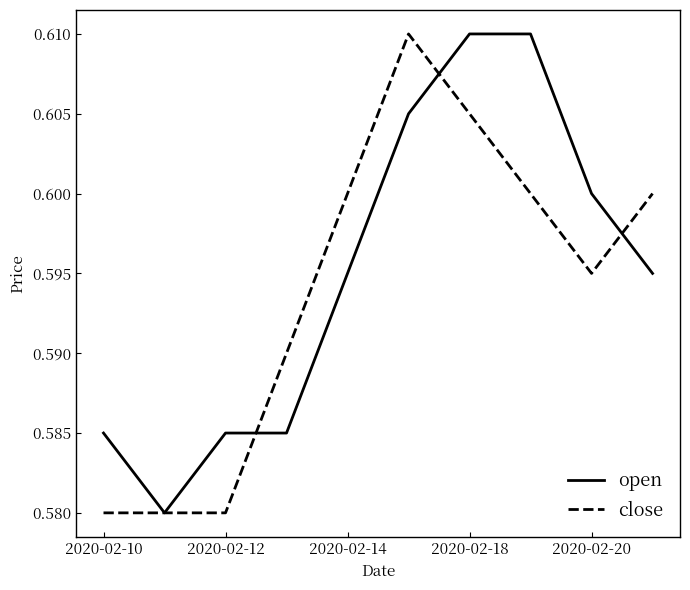

What are all the series names shown in the legend?

open, close